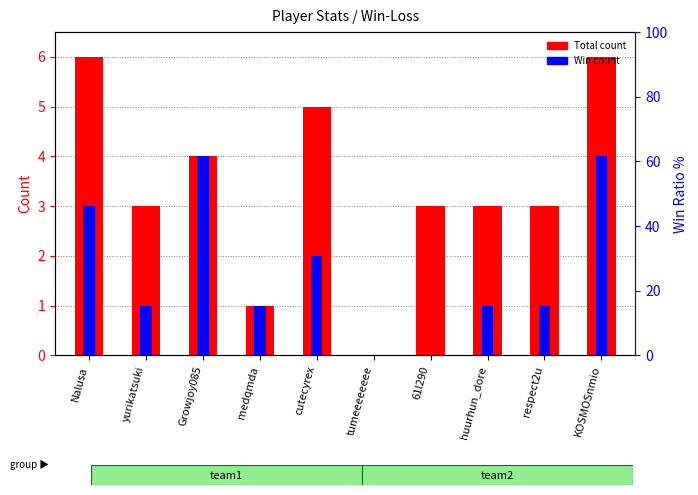

Count the number of data series in this chart.

2